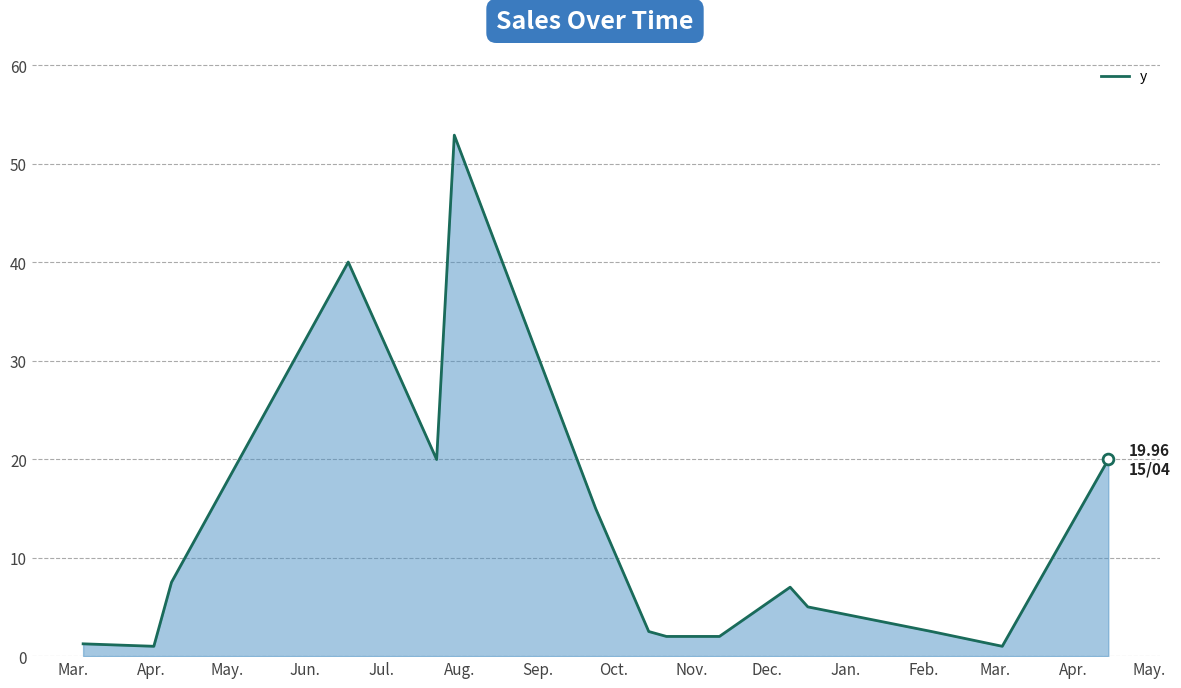

What is the difference between the maximum and minimum values?

51.9